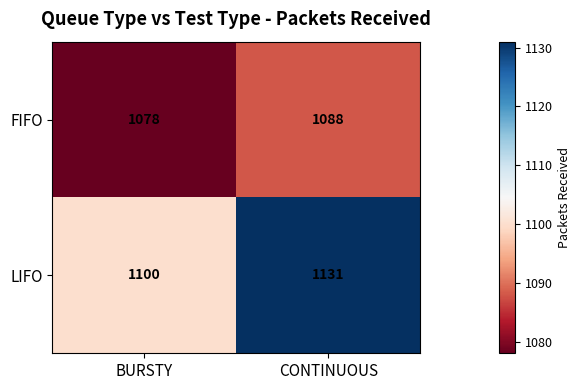

Which category has the lowest value across all series?

BURSTY